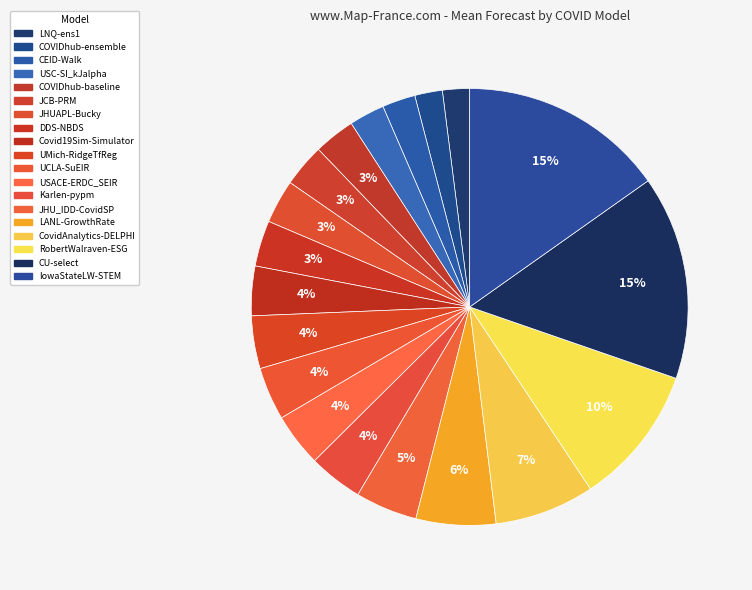

Which slice is the smallest?

LNQ-ens1